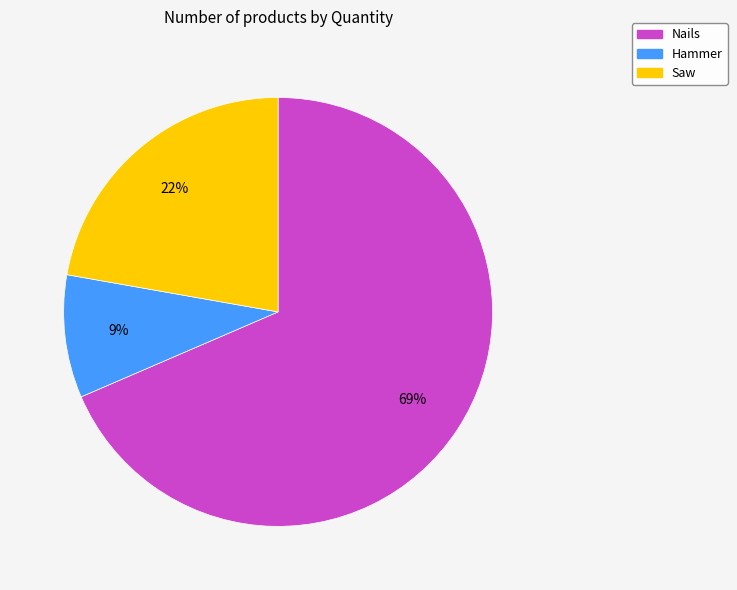

Which has a higher value, Nails or Saw?

Nails